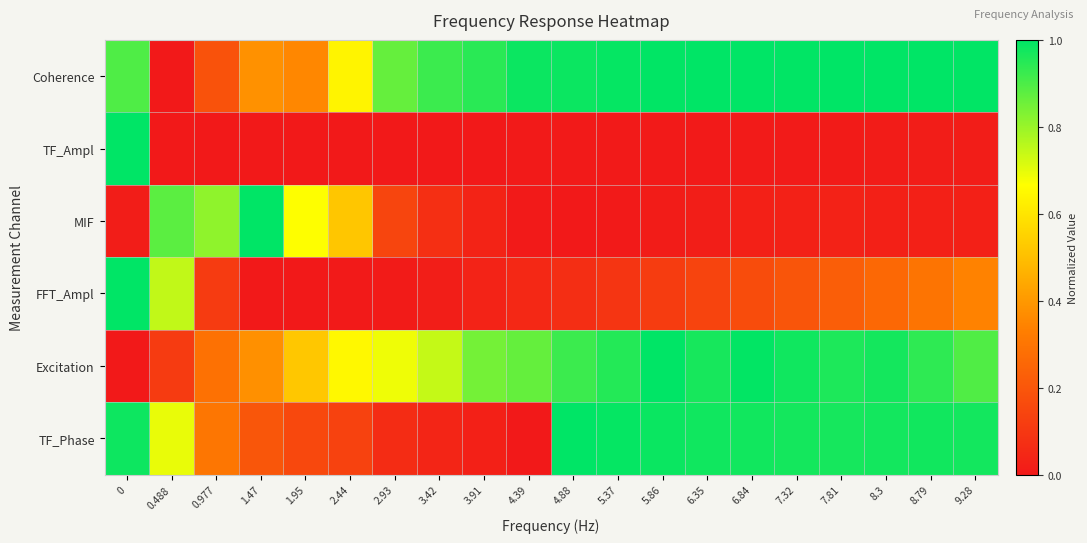

How many series are shown in this chart?

6